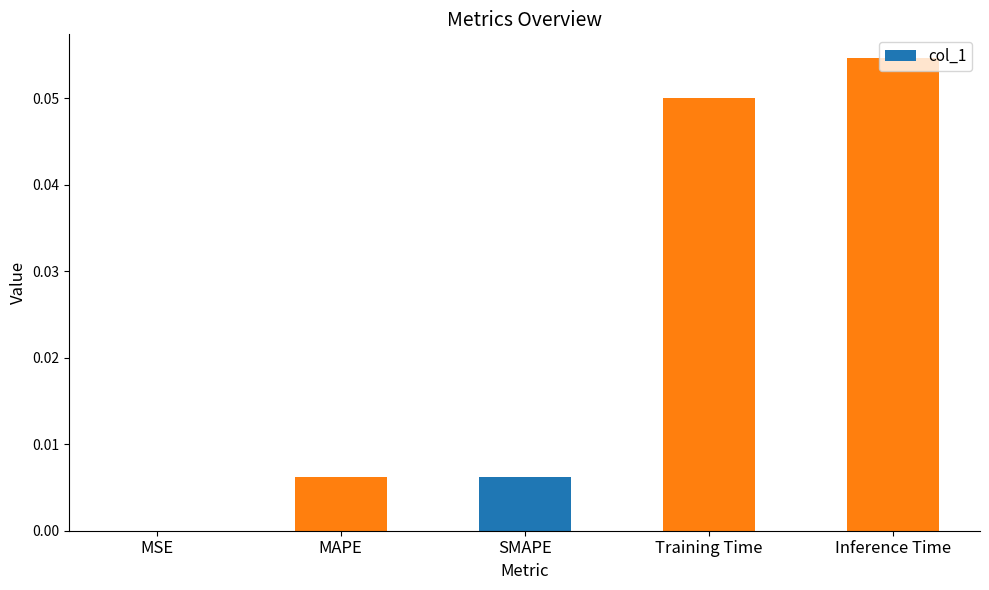

Does the chart contain stacked bars?

No